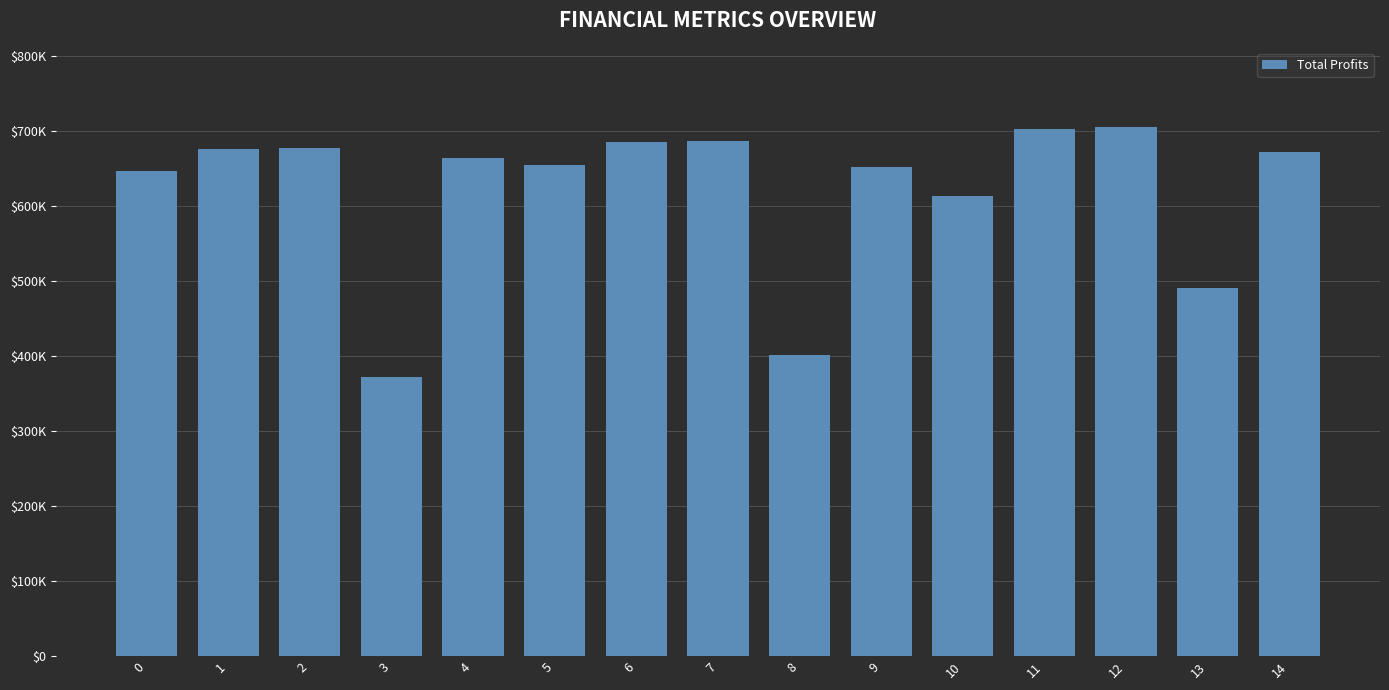

What is the value of the 3rd bar from the left?

677259.5